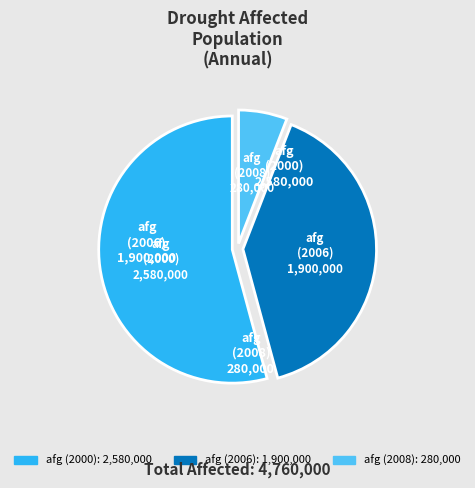

Is there a majority slice in this chart?

Yes